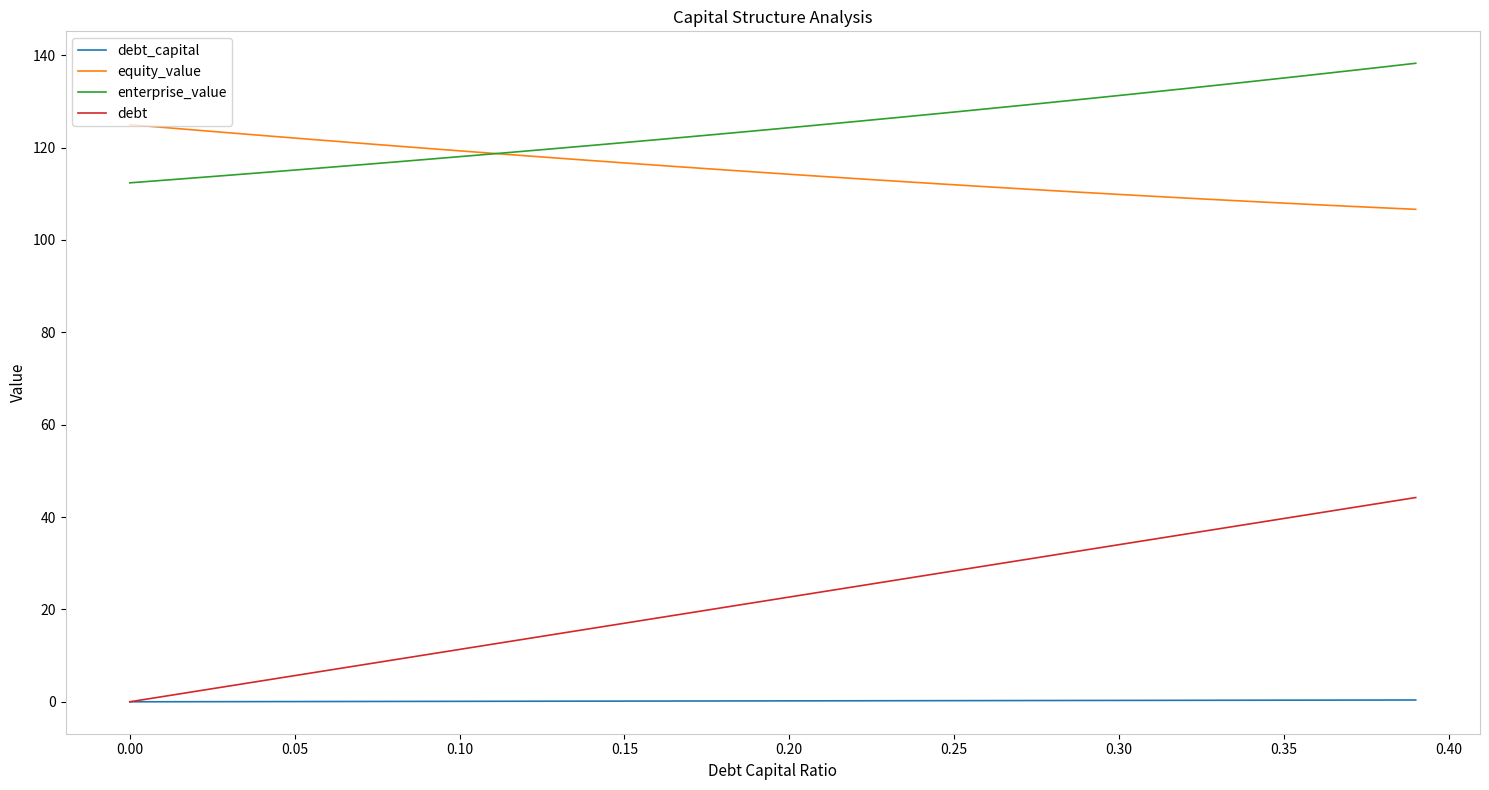

How many lines are shown in the chart?

4